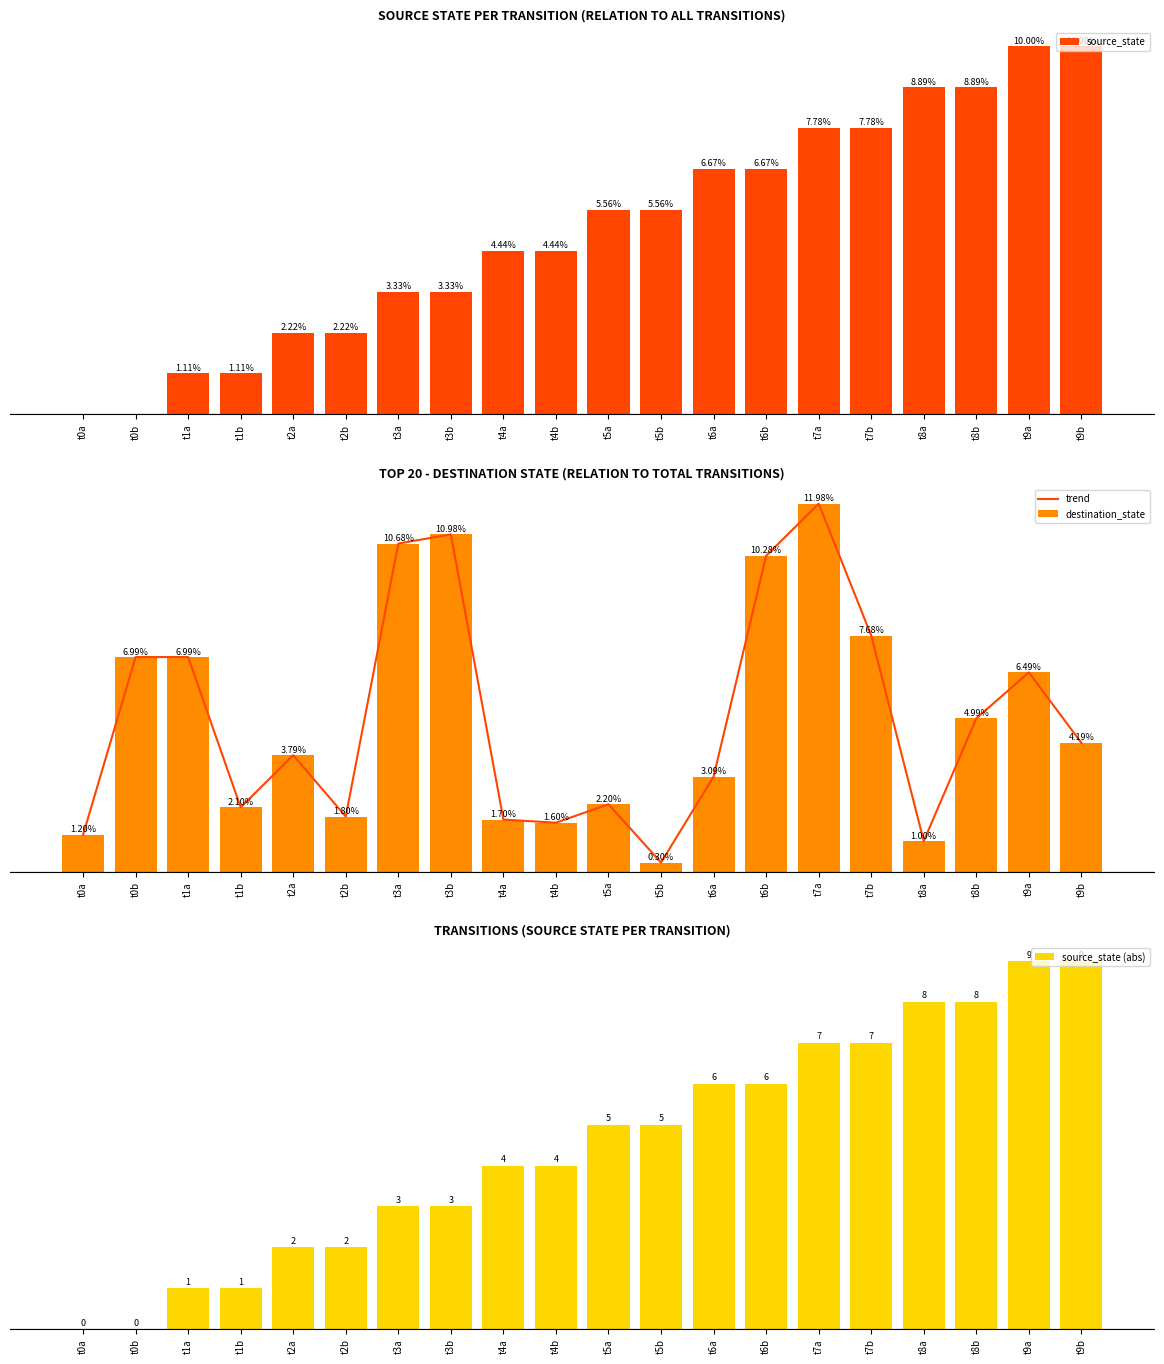

What is the maximum value shown in the chart?

12.0